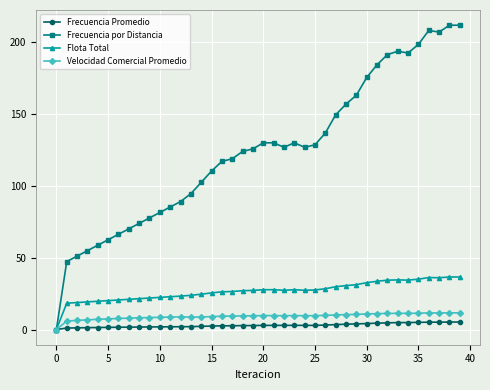

Does the chart have visible grid lines?

Yes